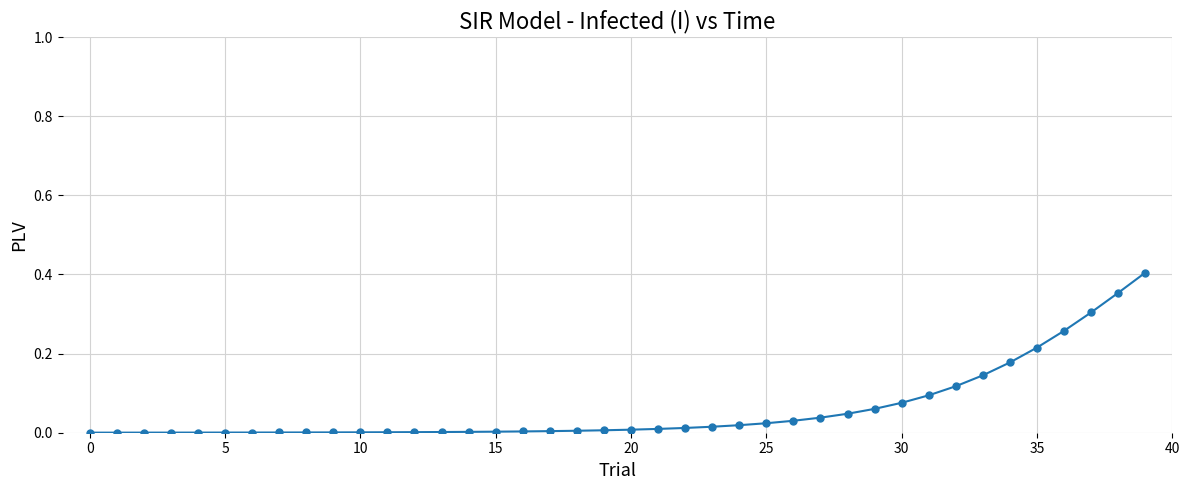

What is the sum of all values?

2.4